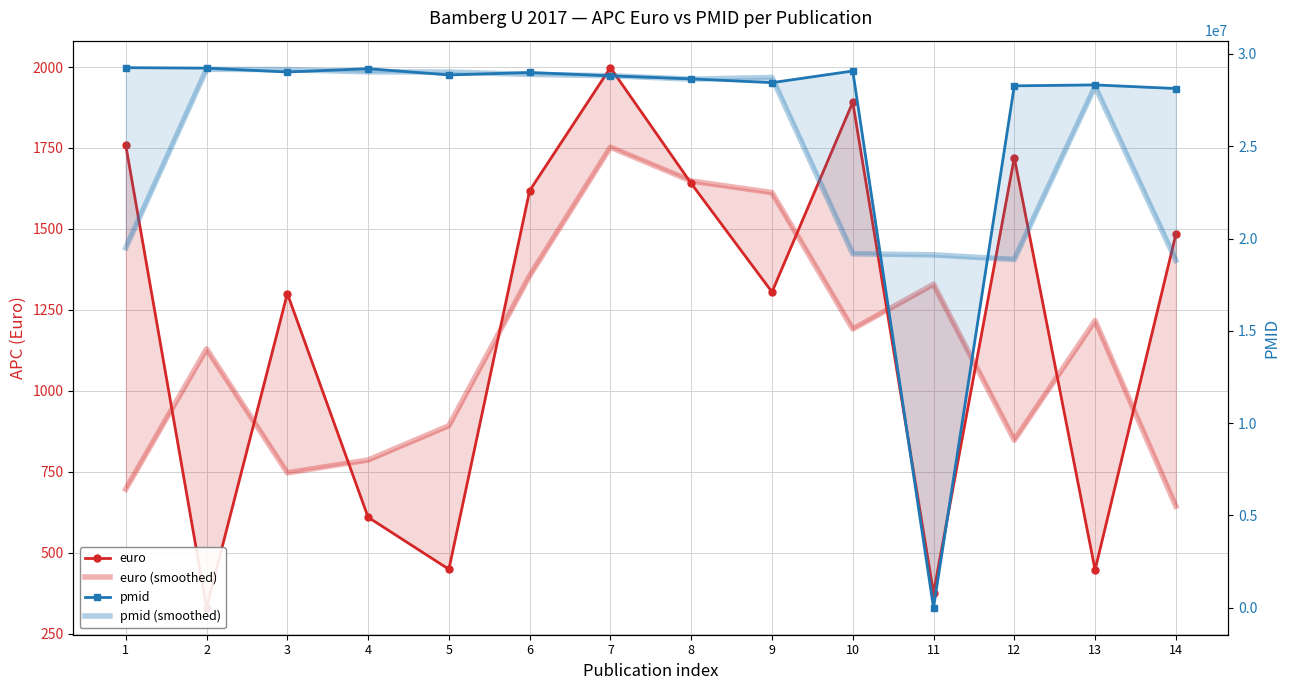

What is the sum of the euro (smoothed) values at 10 and 7?

2942.8